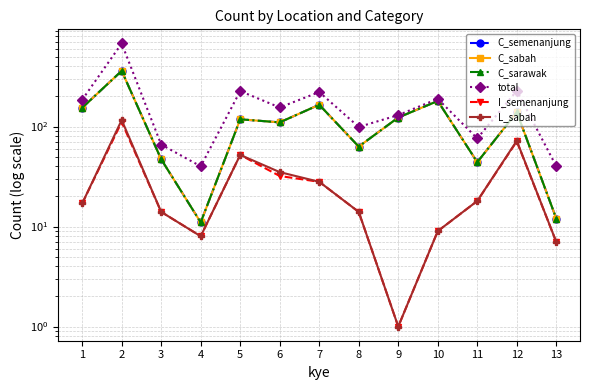

At which label is C_sabah closest to 185?

10